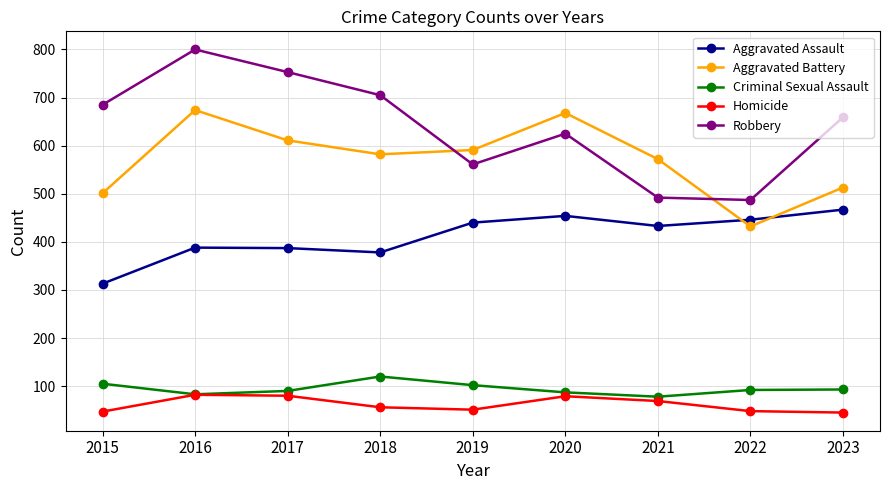

Which label corresponds to the largest value in the chart?

2016